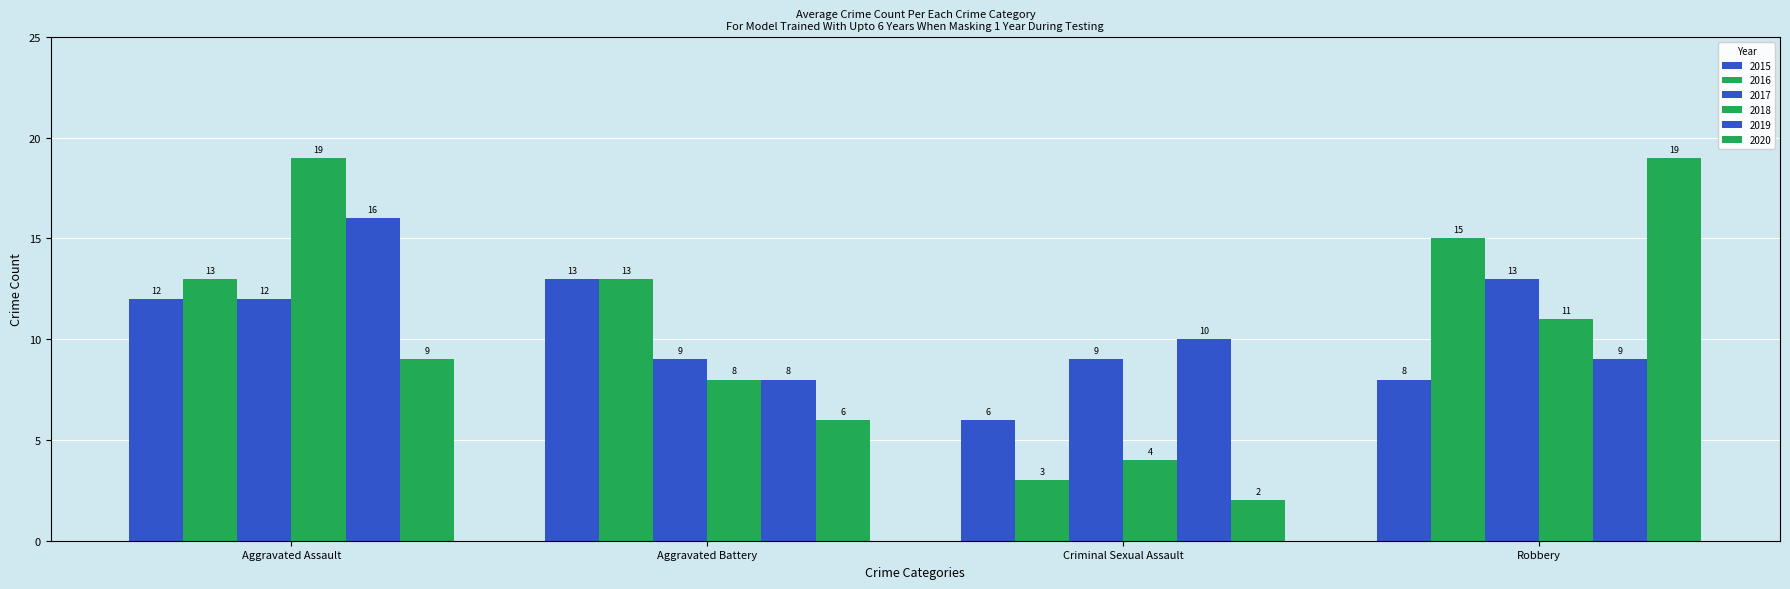

Which series has the widest spread of values?

2020